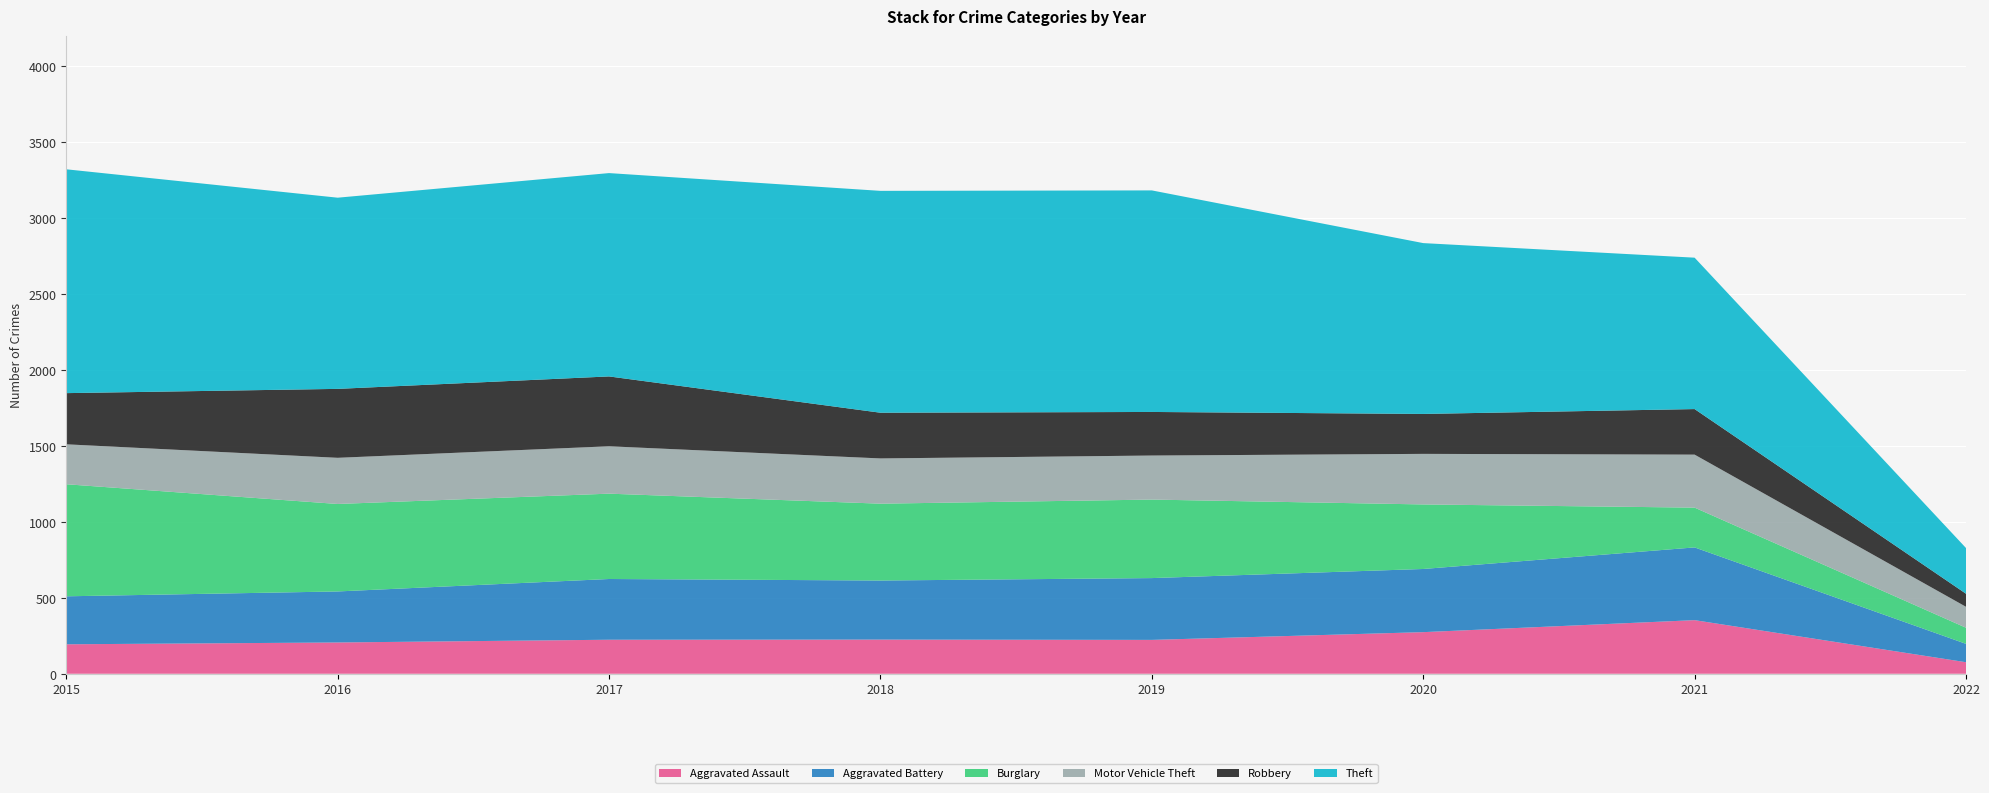

Reading right to left, extract all data points from this chart.

Aggravated Assault: 2022=76	2021=353	2020=274	2019=223	2018=225	2017=224	2016=206	2015=194
Aggravated Battery: 2022=121	2021=479	2020=416	2019=407	2018=389	2017=400	2016=336	2015=316
Burglary: 2022=106	2021=262	2020=425	2019=517	2018=506	2017=562	2016=576	2015=738
Motor Vehicle Theft: 2022=138	2021=349	2020=333	2019=290	2018=298	2017=312	2016=304	2015=263
Robbery: 2022=86	2021=300	2020=263	2019=287	2018=301	2017=460	2016=454	2015=337
Theft: 2022=301	2021=997	2020=1125	2019=1459	2018=1461	2017=1339	2016=1259	2015=1474